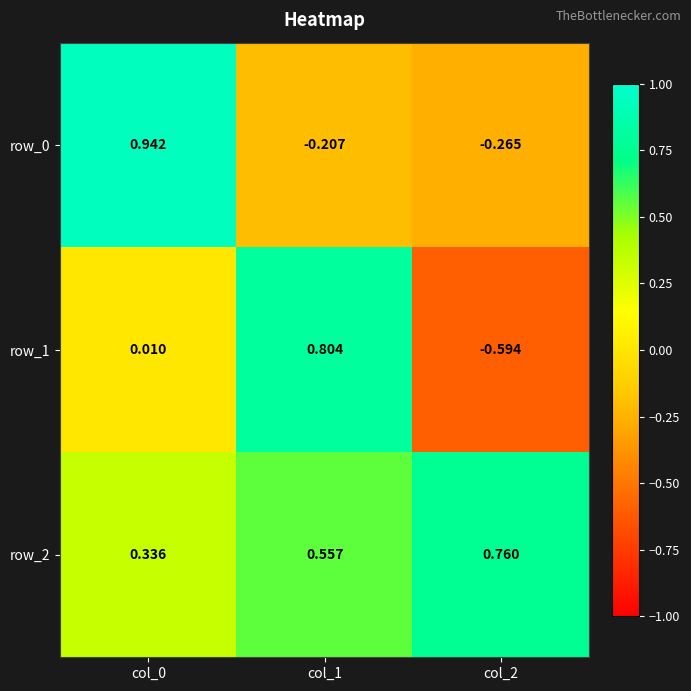

What is the difference between the row_0 values at col_2 and col_0?

1.2